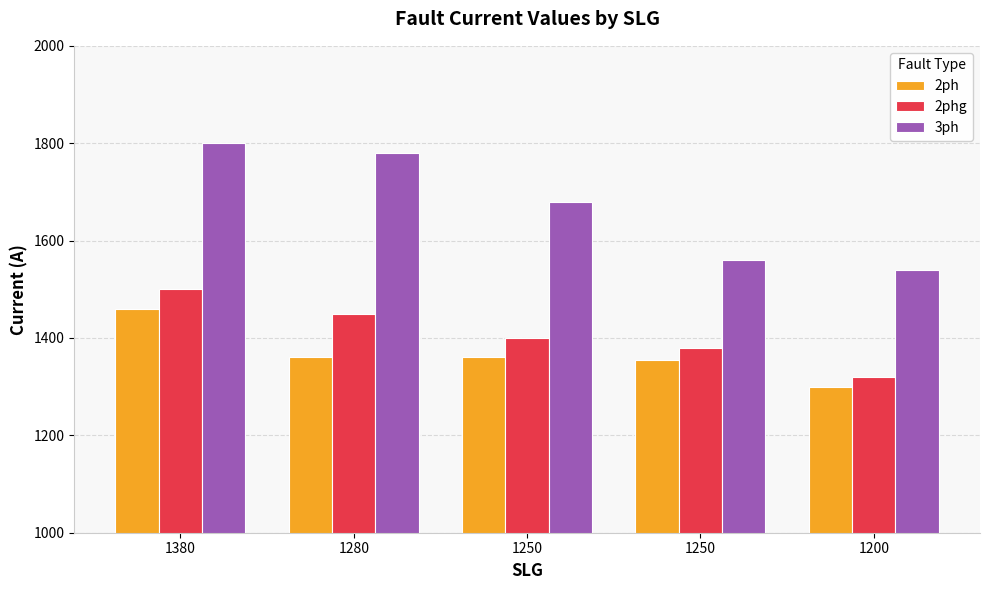

At which label is 2phg closest to 1410?

1250